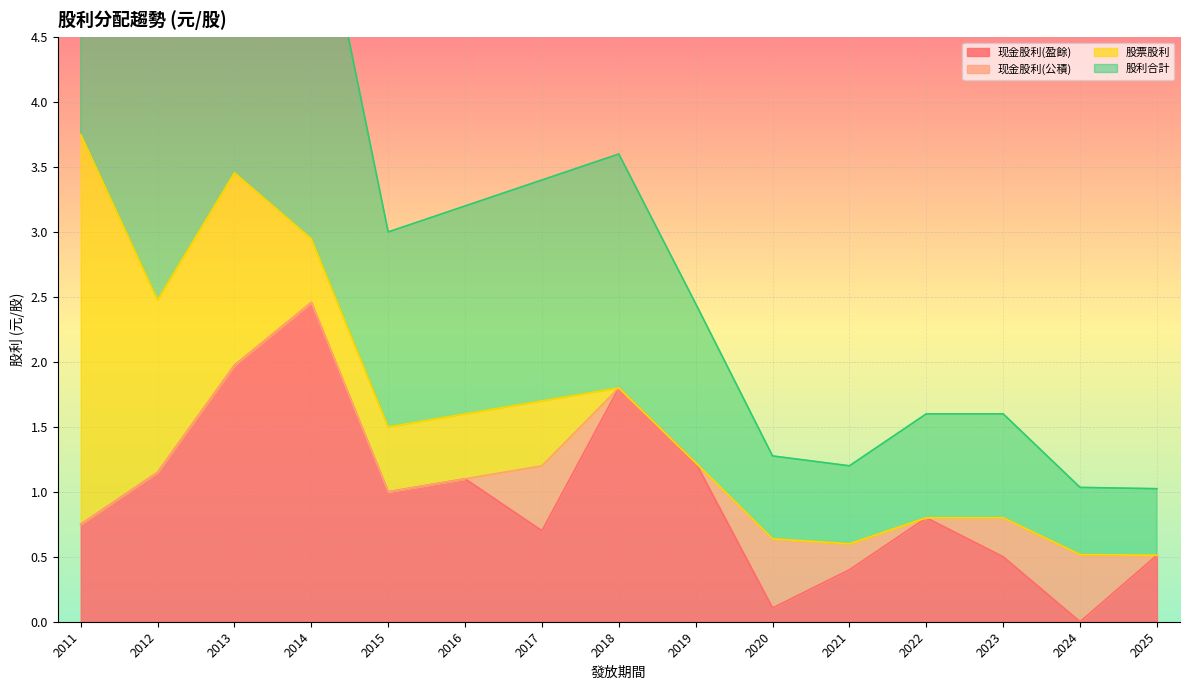

How many data points does each series have?

15